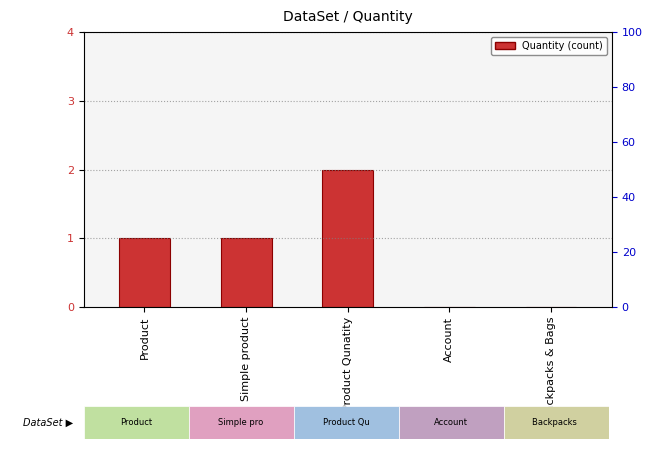

Rank the categories by value from highest to lowest.

Product Qunatity, Product, Simple product, Account, Backpacks & Bags